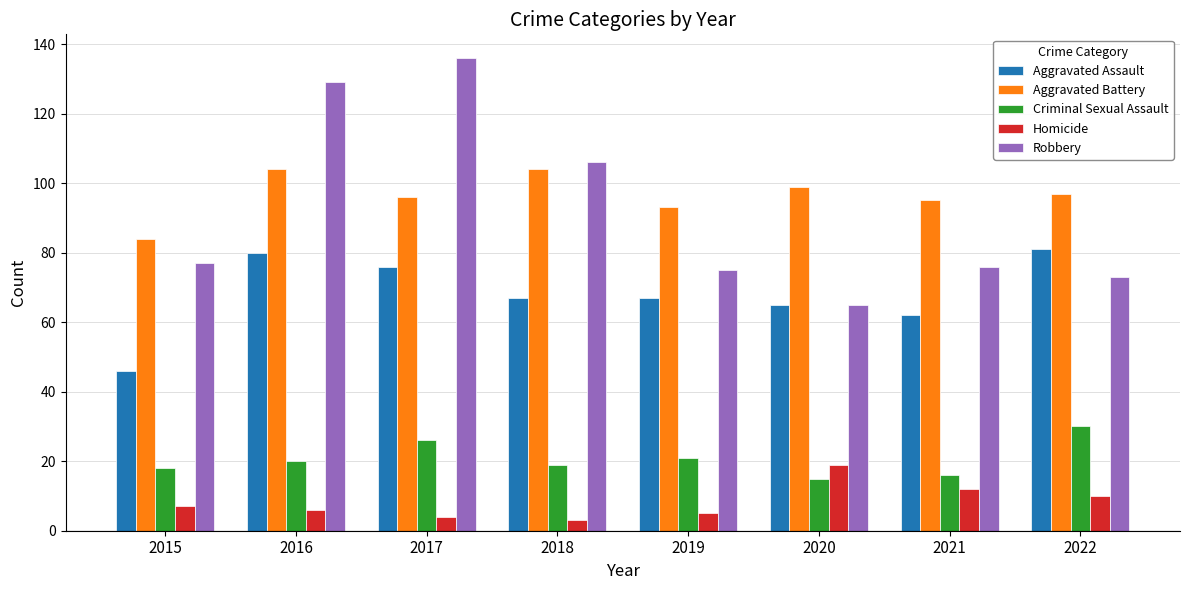

Reading right to left, list all the values displayed in this chart.

Aggravated Assault: 81	62	65	67	67	76	80	46
Aggravated Battery: 97	95	99	93	104	96	104	84
Criminal Sexual Assault: 30	16	15	21	19	26	20	18
Homicide: 10	12	19	5	3	4	6	7
Robbery: 73	76	65	75	106	136	129	77